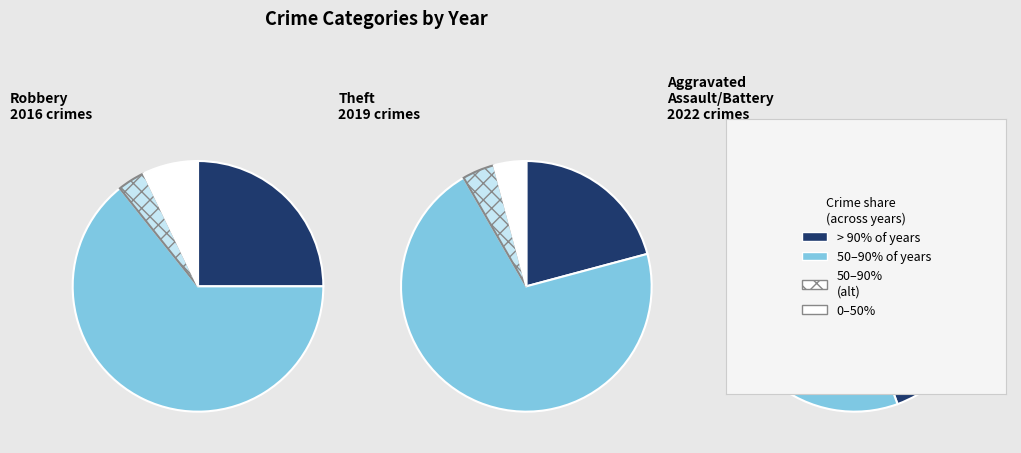

What is the total percentage of 1 and 2?

26.4%